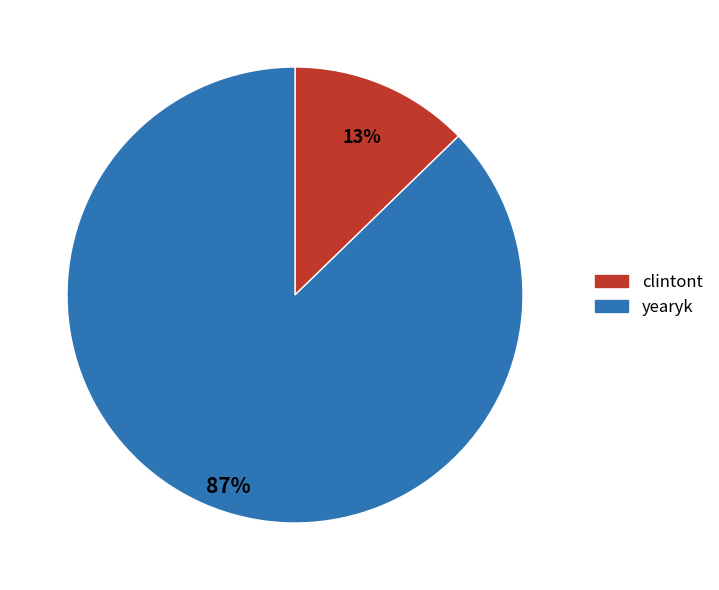

To the nearest percent, what percentage of the pie is clintont?

13%